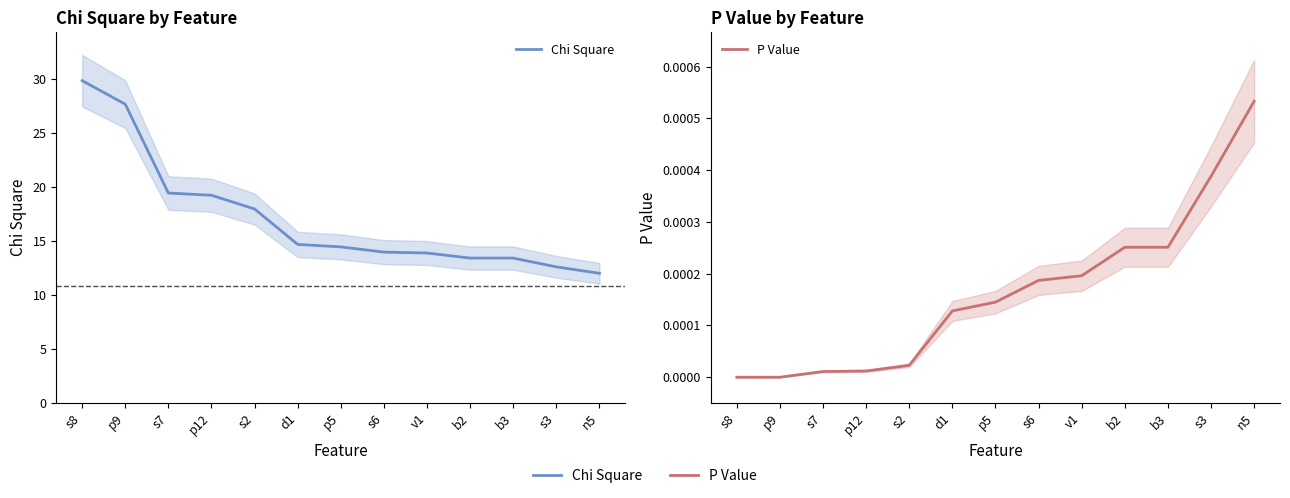

What is the maximum value shown in the chart?

29.8